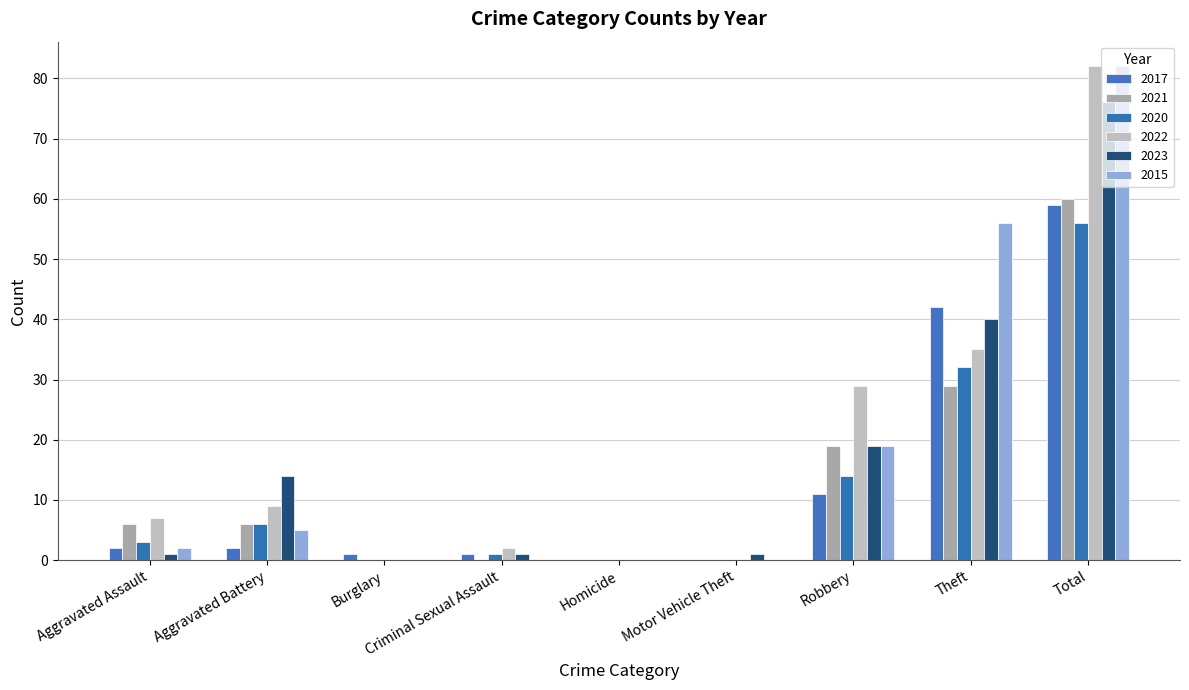

What are all the series names shown in the legend?

2017, 2021, 2020, 2022, 2023, 2015